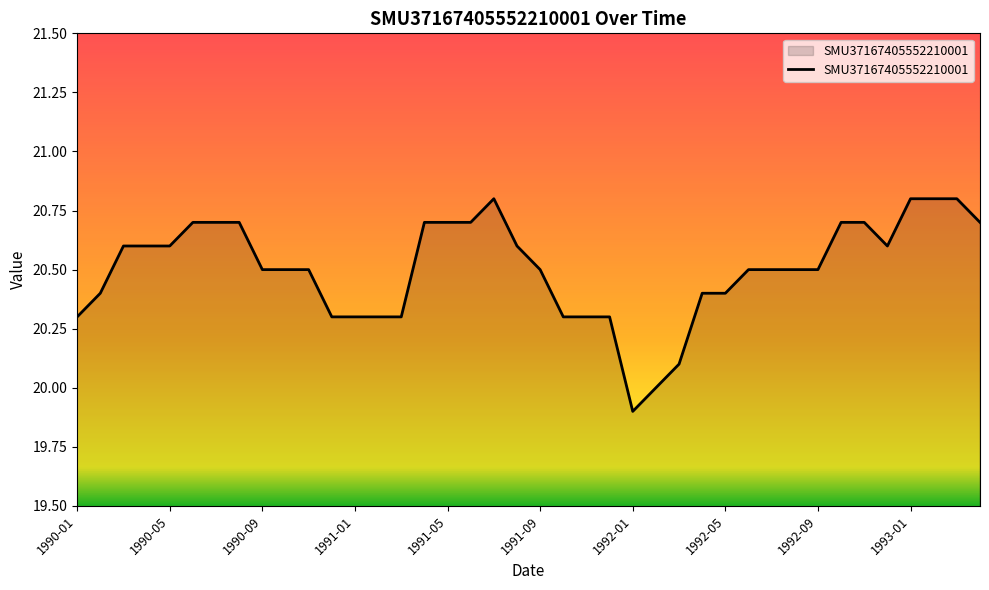

What is the maximum value shown in the chart?

20.8